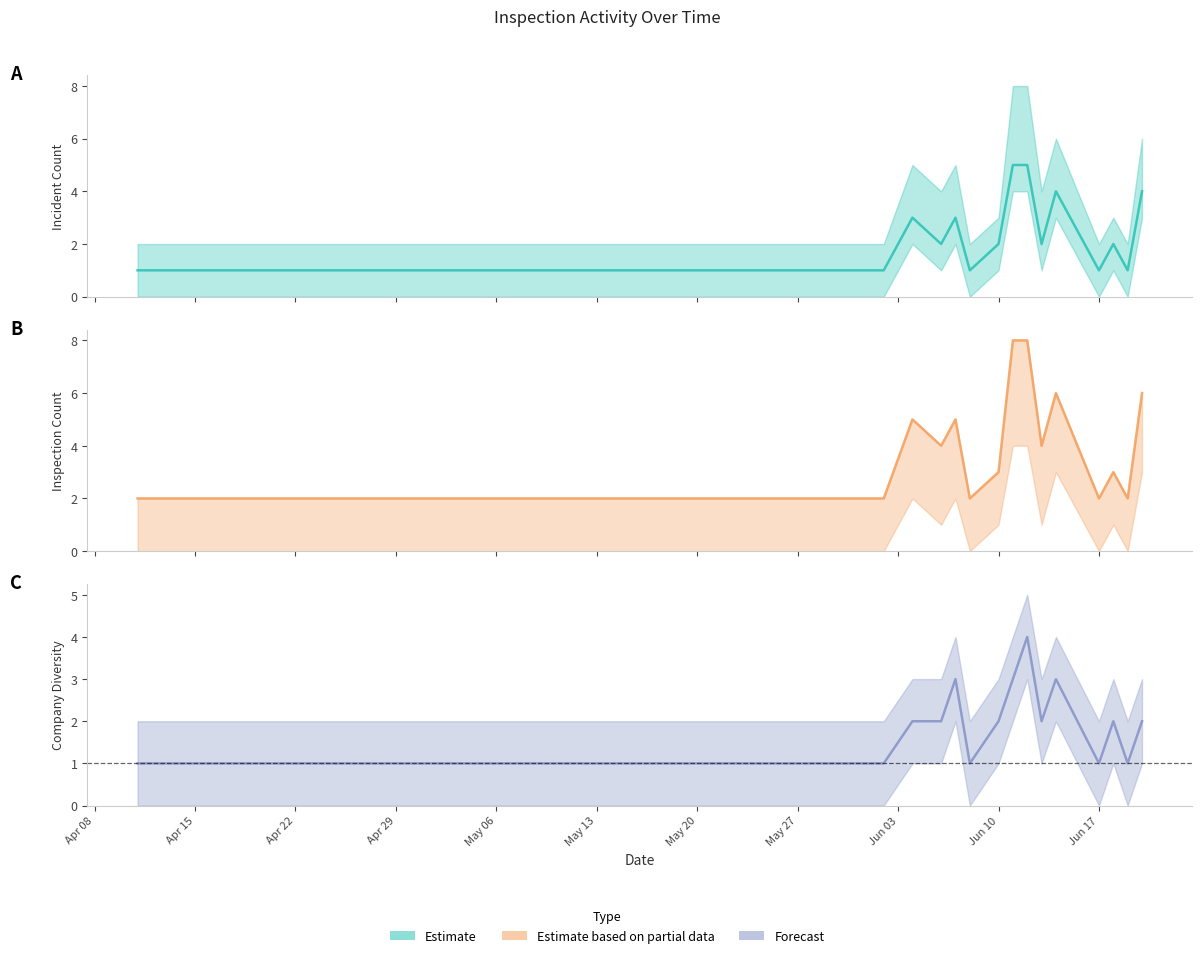

What is the average value of the Inspection Count (upper) series?

3